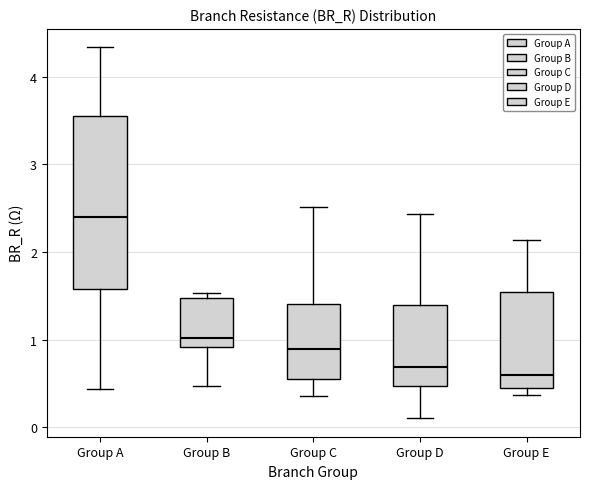

Which box's median line is the highest?

Group A